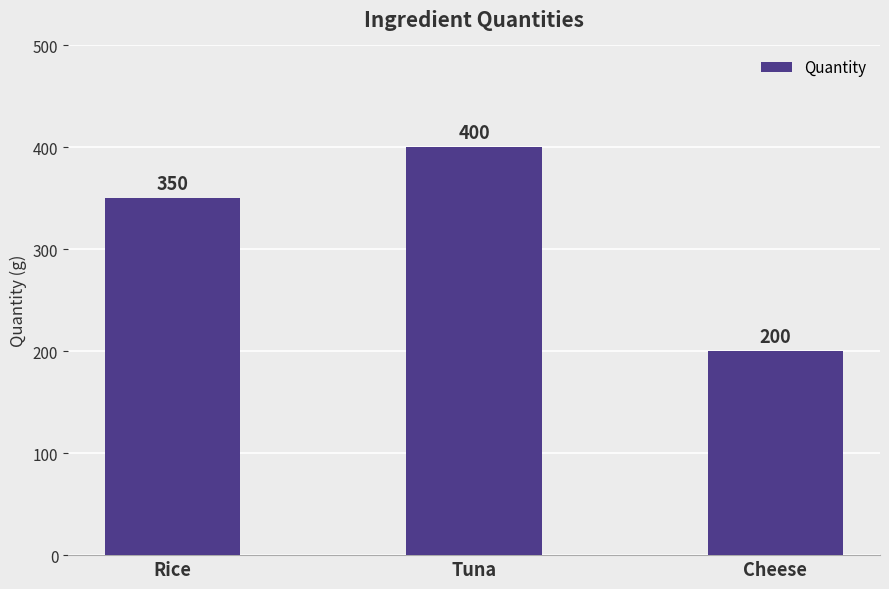

Rank the categories by value from highest to lowest.

Tuna, Rice, Cheese